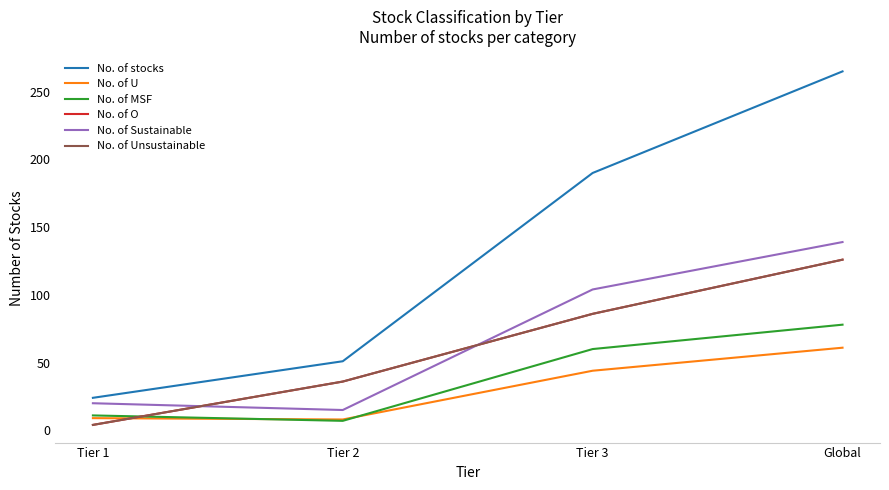

What is the average value of the No. of Sustainable series?

70